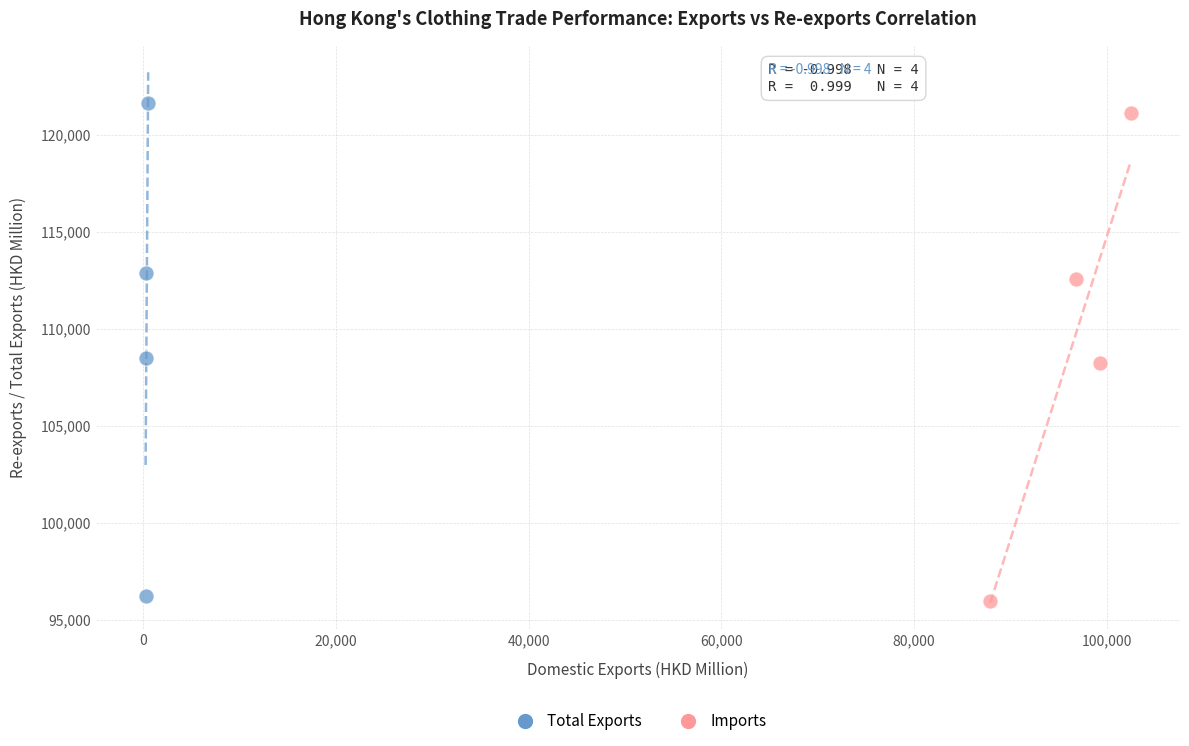

Which series has the widest spread of Y values?

Total Exports